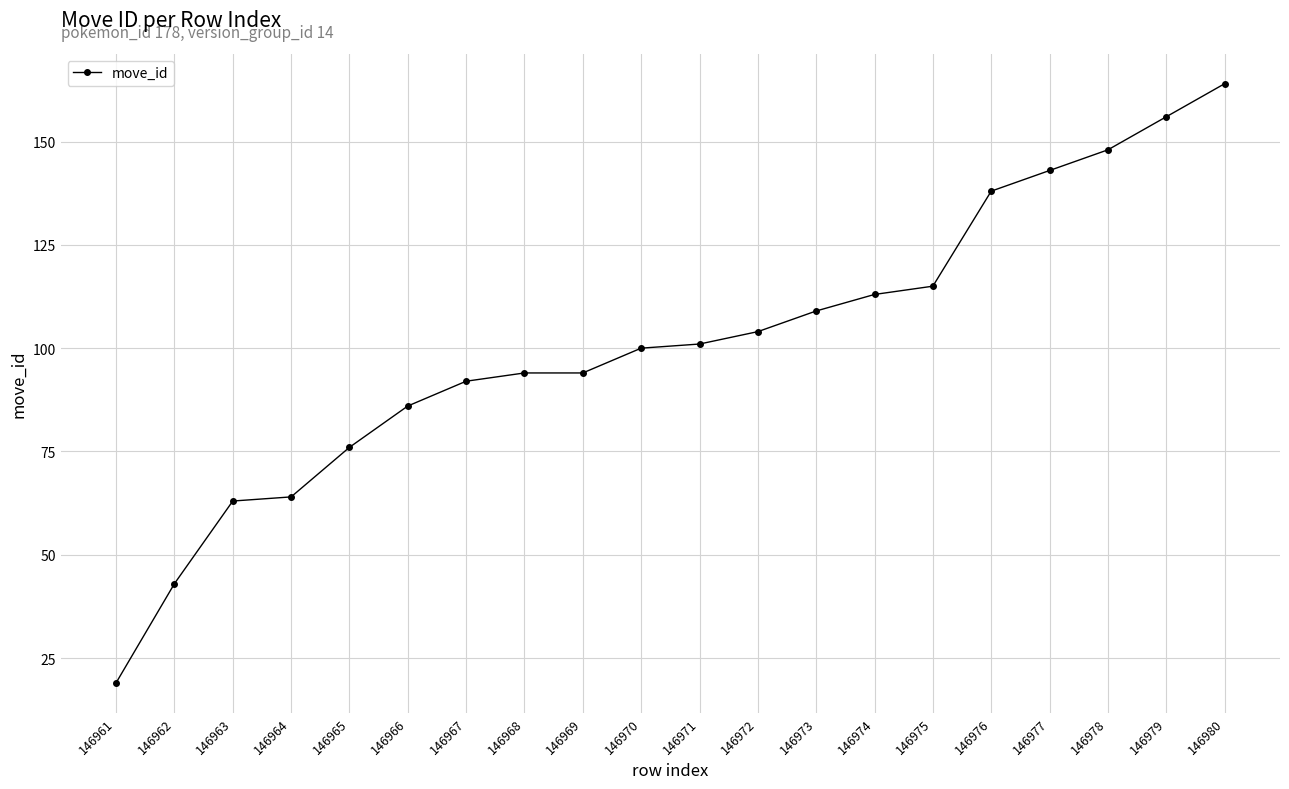

How many lines are shown in the chart?

1